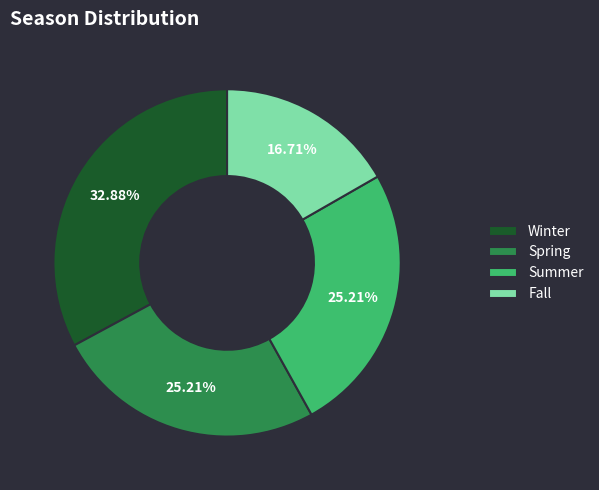

What percentage do Winter and Spring together represent?

58.1%